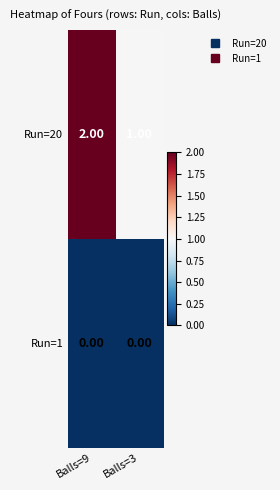

Which series changed the most between Balls=9 and Balls=3?

Run=20